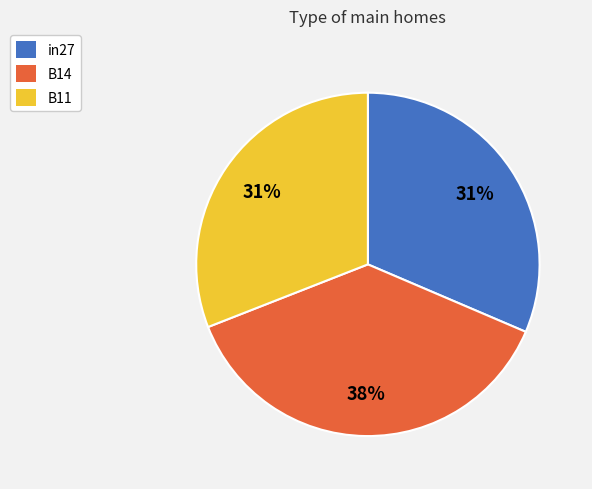

True or false: B11 accounts for 31% of the total.

True